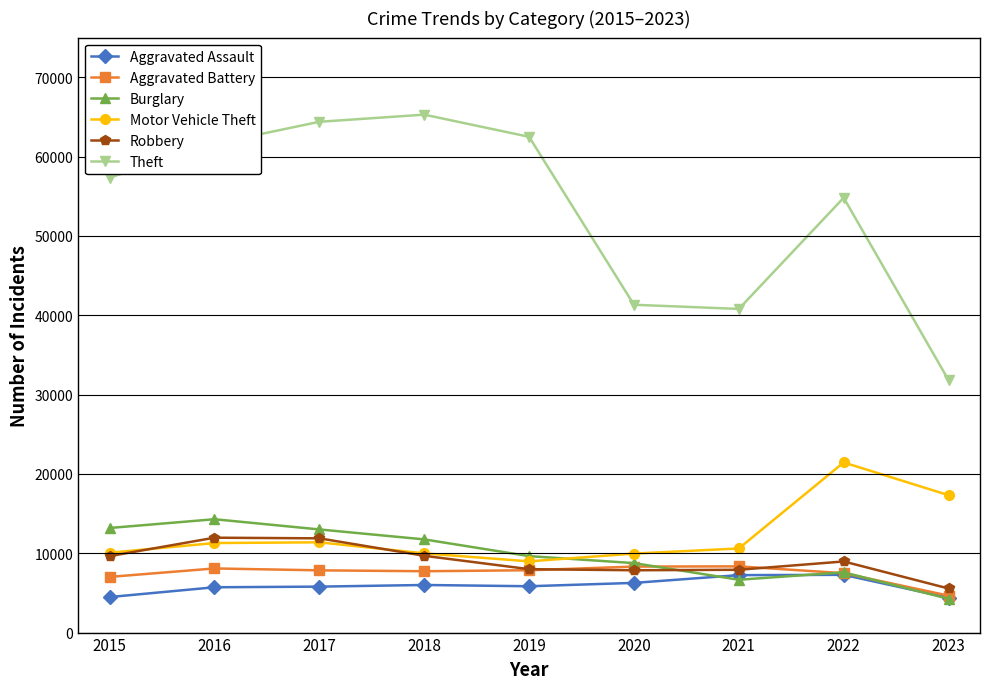

How many categories are shown in the chart?

9